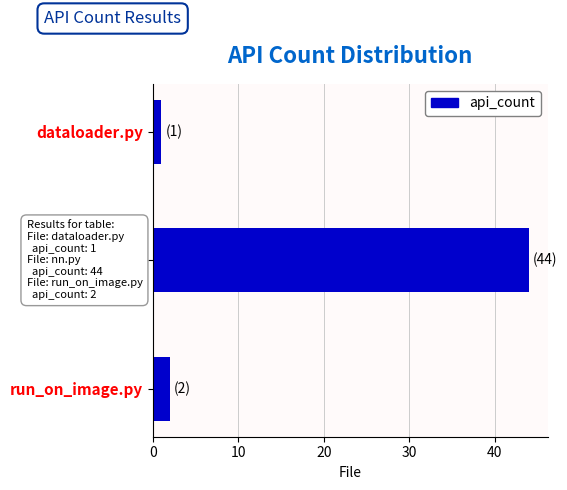

At which label is the value closest to 22?

run_on_image.py